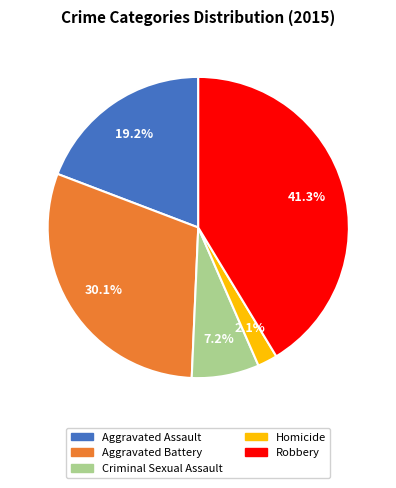

To the nearest percent, what is the difference between the Aggravated Assault and Robbery slice percentages?

22%